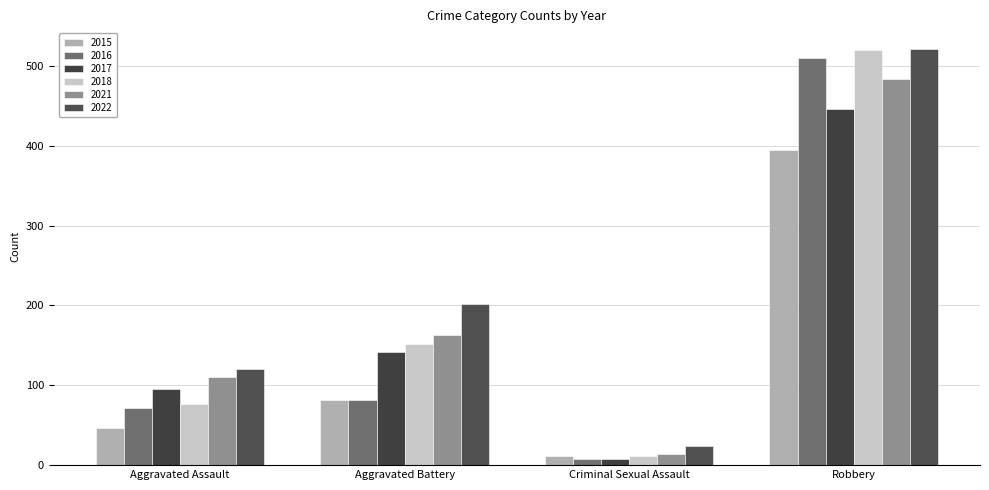

Which label corresponds to the smallest value in the chart?

Criminal Sexual Assault